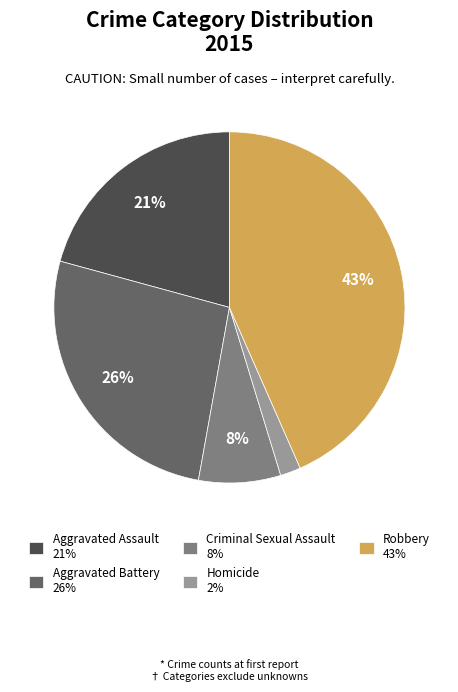

What is the ratio of the value at Aggravated Battery 26% to the value at Robbery 43%?

0.6